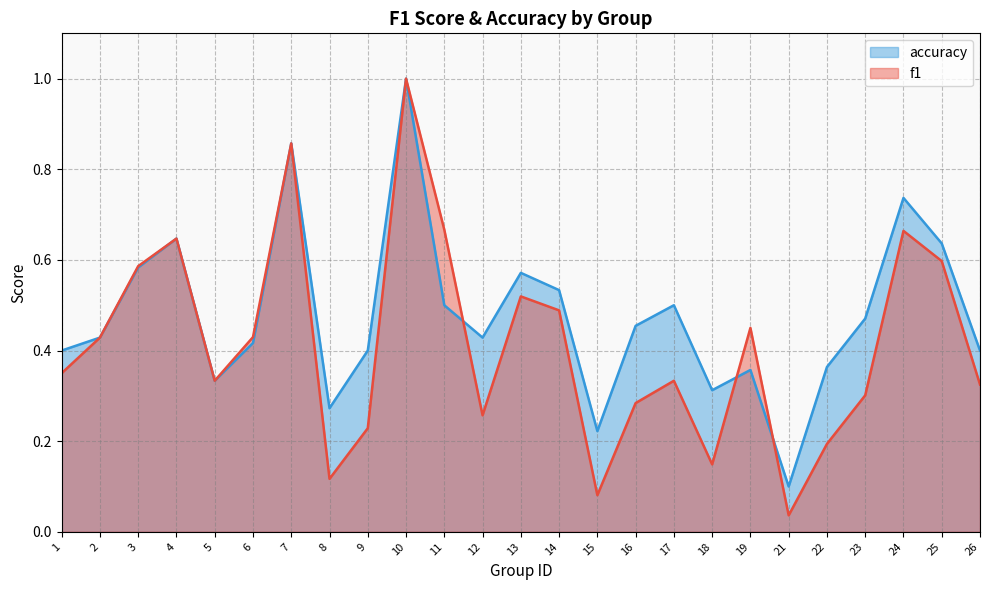

How many lines are shown in the chart?

2